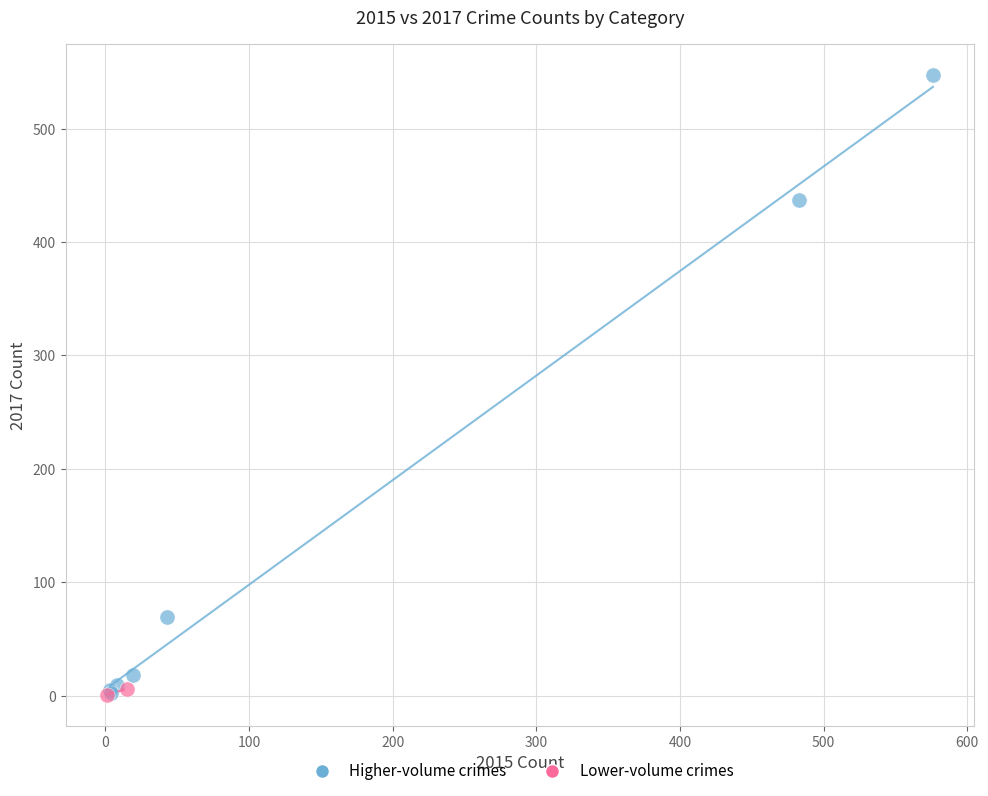

What are all the series names shown in the legend?

Higher-volume crimes, Lower-volume crimes